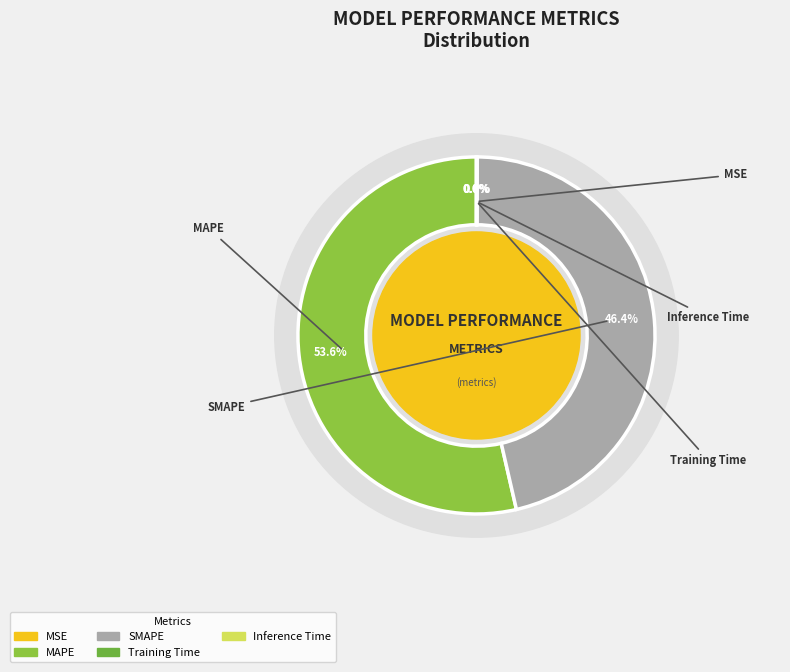

How many slices are in this pie chart?

5